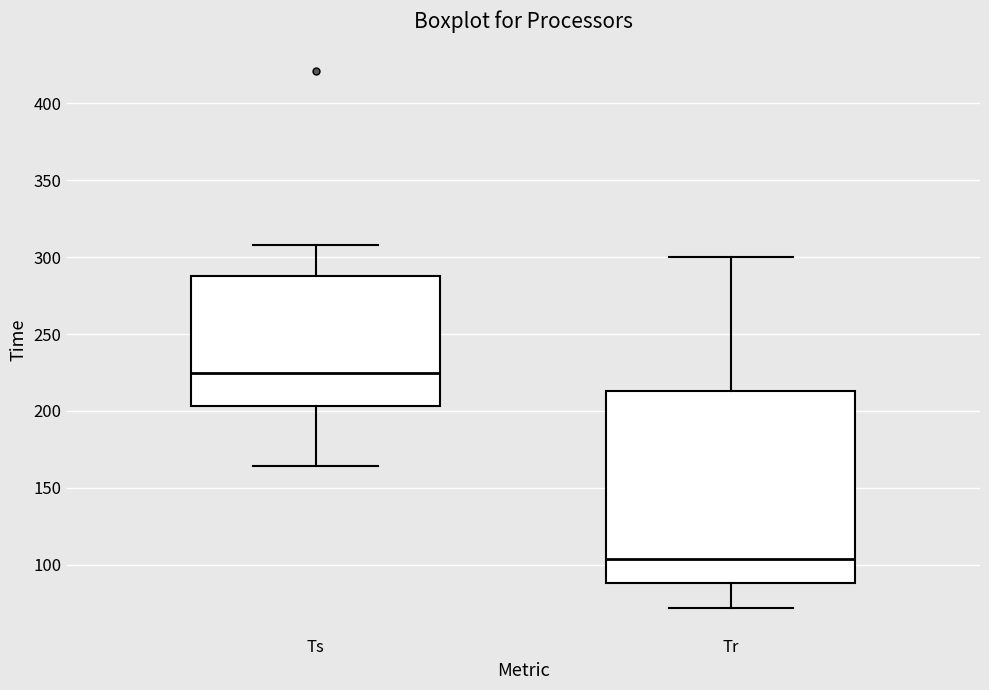

Reading left to right, transcribe this box plot: for each box, give where its median line is, the range the box spans, and where its two whiskers end, as read against the y-axis. The values are not printed on the chart, so give them approximately, as read against the axis.

Ts: median 225, box 205 to 290, whiskers 165 to 310
Tr: median 105, box 90 to 215, whiskers 70 to 300